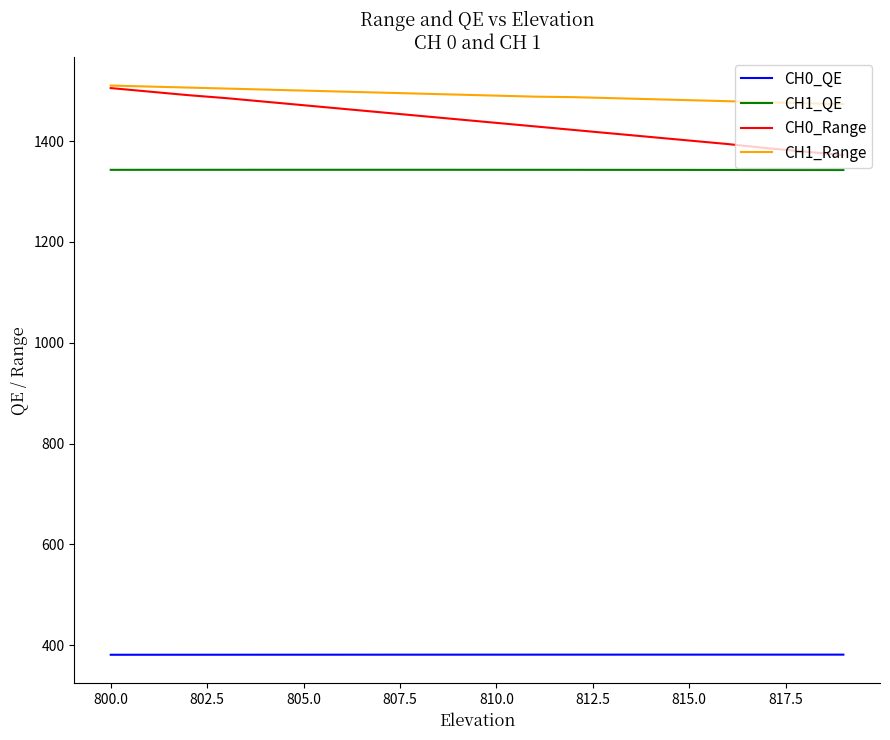

Which series has the widest spread of values?

CH0_Range